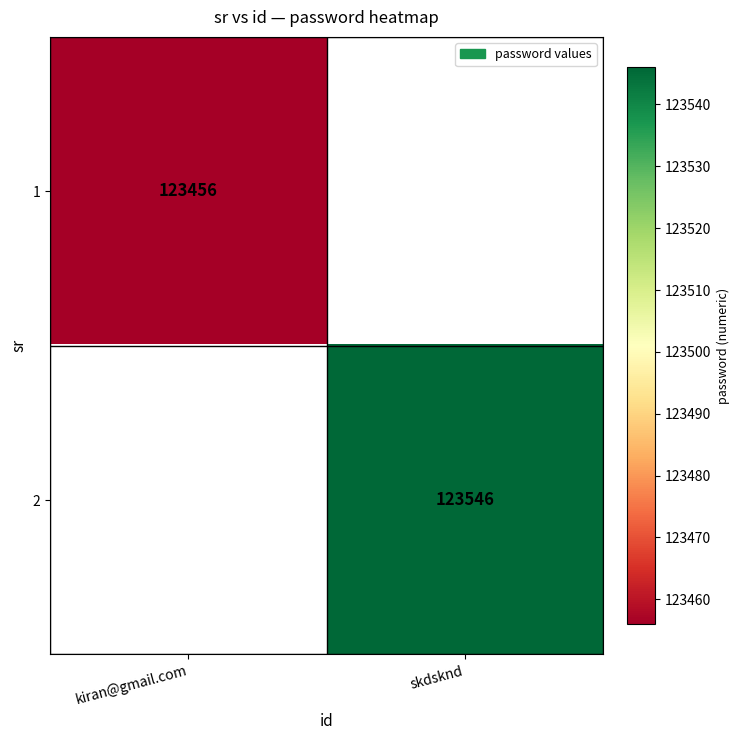

Count the number of data series in this chart.

2